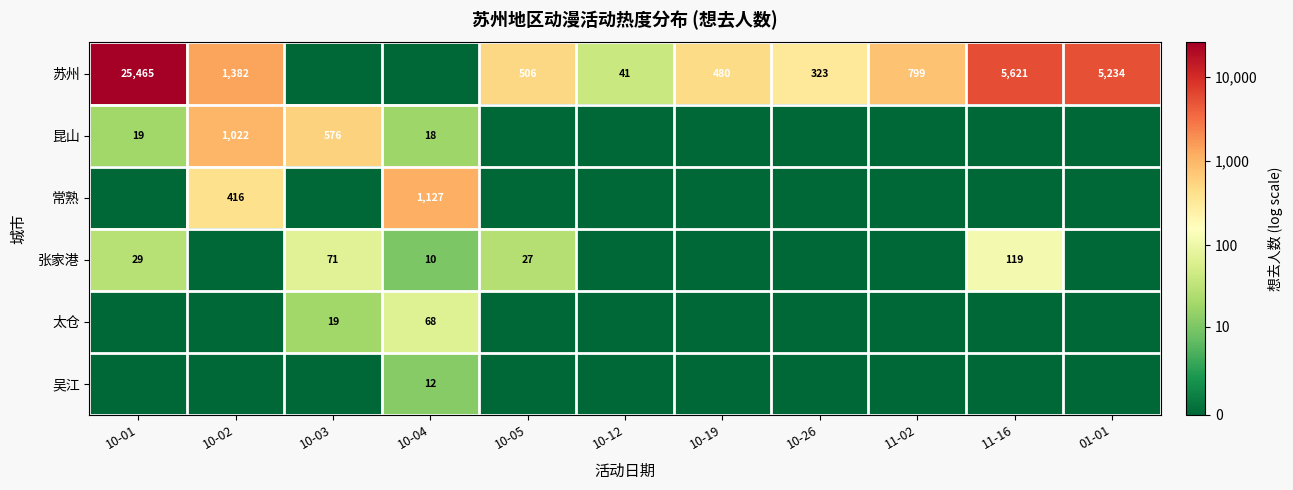

What is the sum of the 张家港 values at 10-03 and 10-01?

100